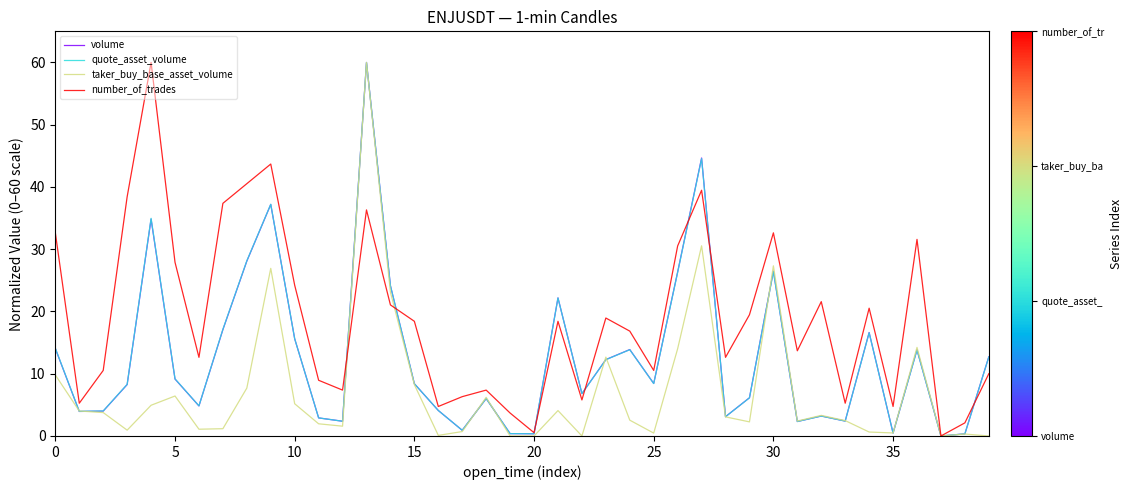

What is the difference between the second highest and second lowest values in the quote_asset_volume series?

44.2